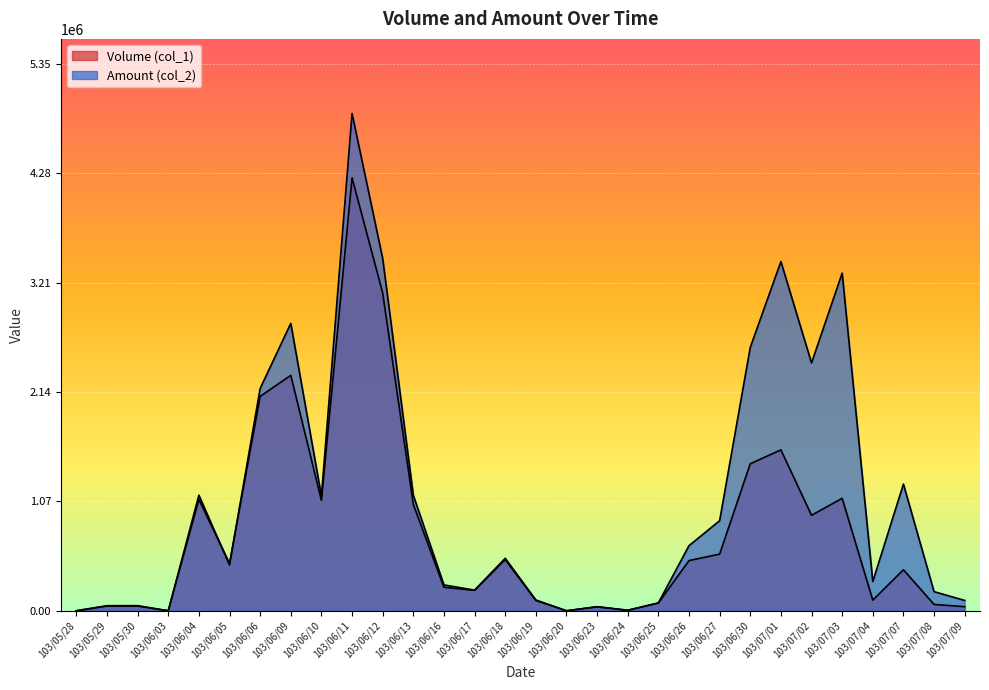

List the series in order of their overall mean, highest first.

Amount (col_2), Volume (col_1)